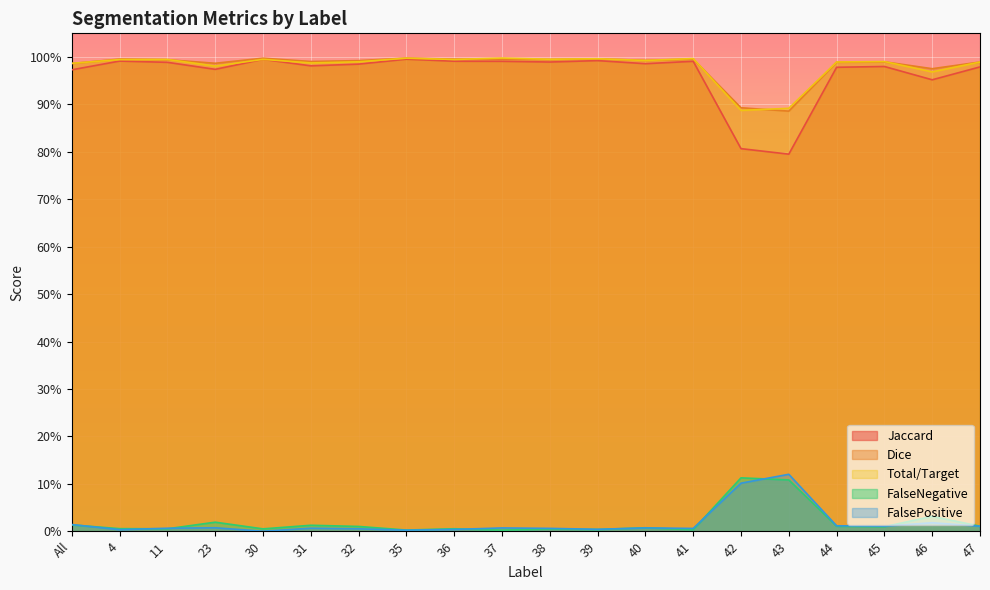

At how many categories does at least one series exceed 0?

20